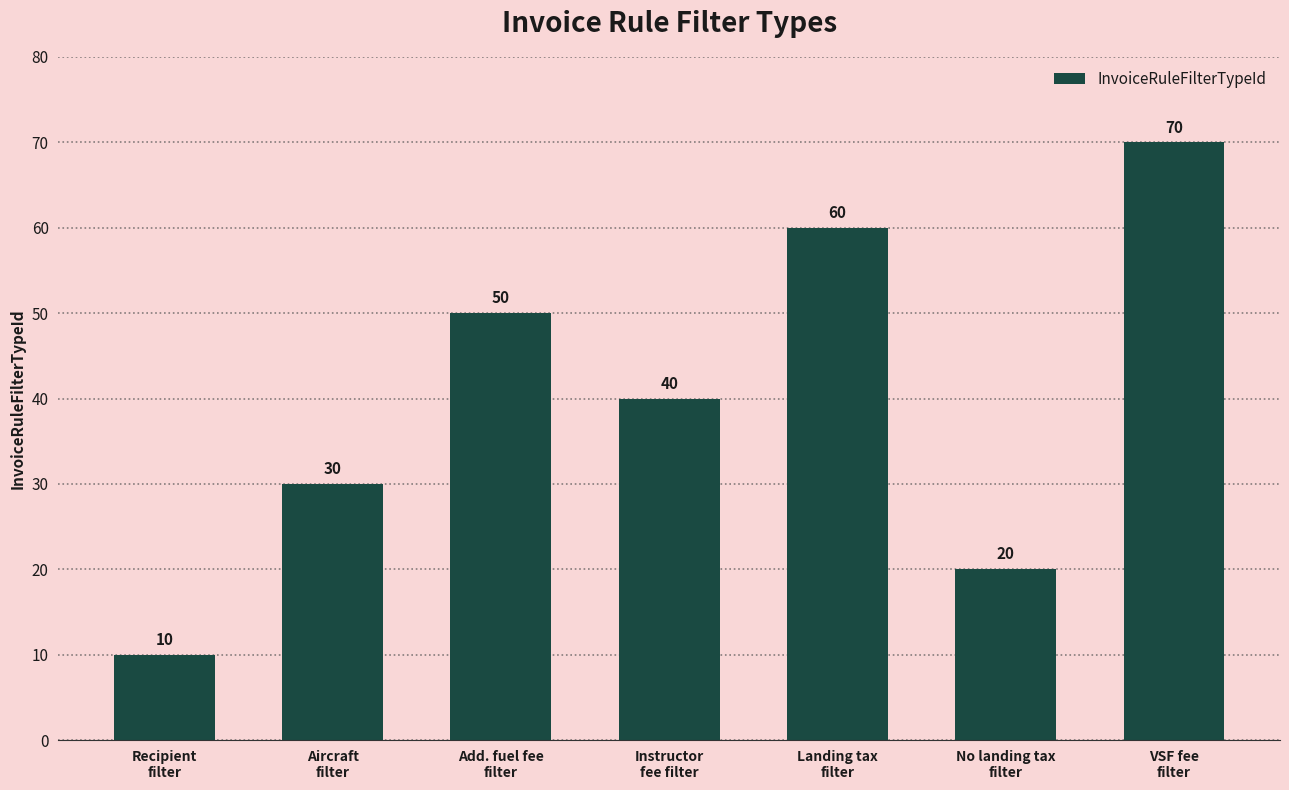

The value at Add. fuel fee
filter is 50. True or false?

True